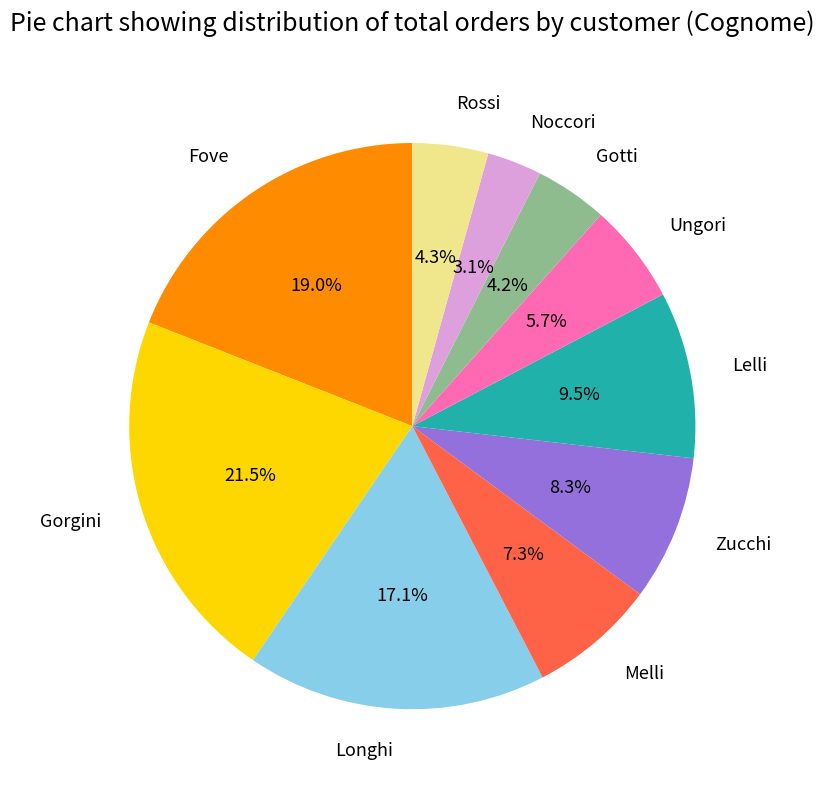

Combined, what portion of the pie is Zucchi and Longhi?

25.4%